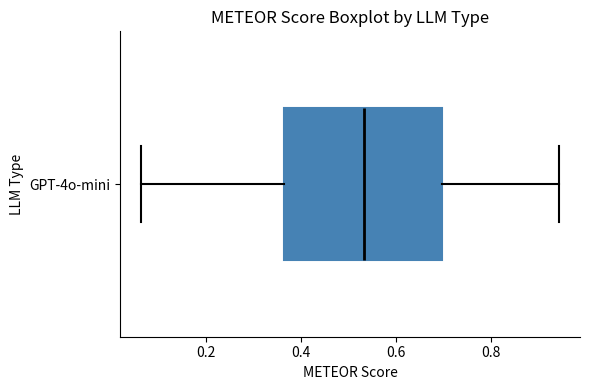

Read this box plot against the x-axis: the position of the median line, the range covered by the box, and the ends of both whiskers. The values are not printed on the chart, so give them approximately, as read against the axis.

median 0.54, box 0.36 to 0.70, whiskers 0.06 to 0.94